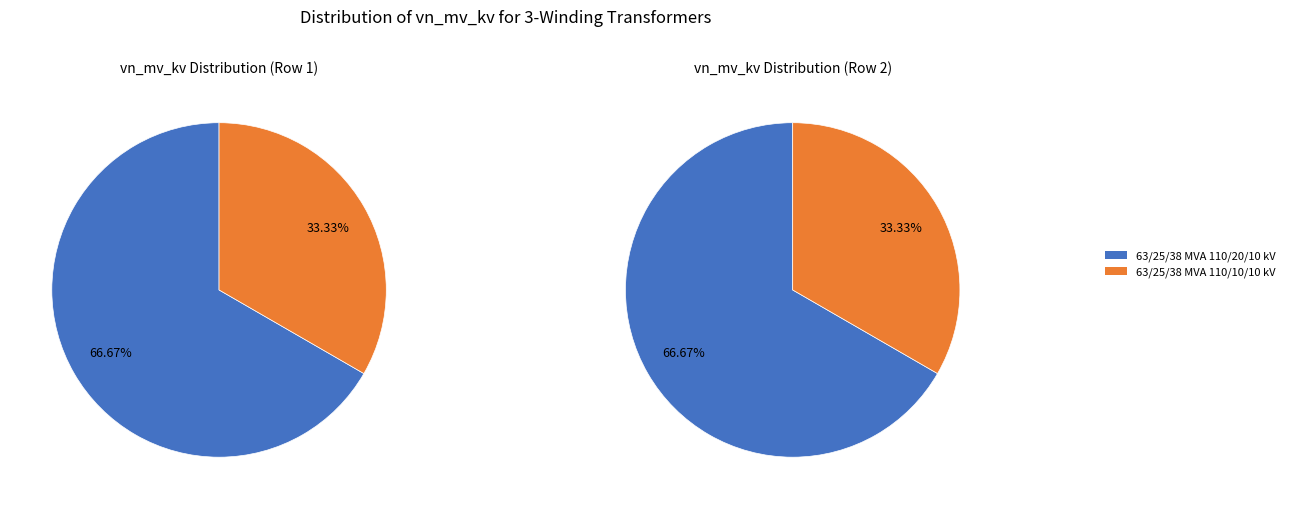

Is there a majority slice in this chart?

Yes